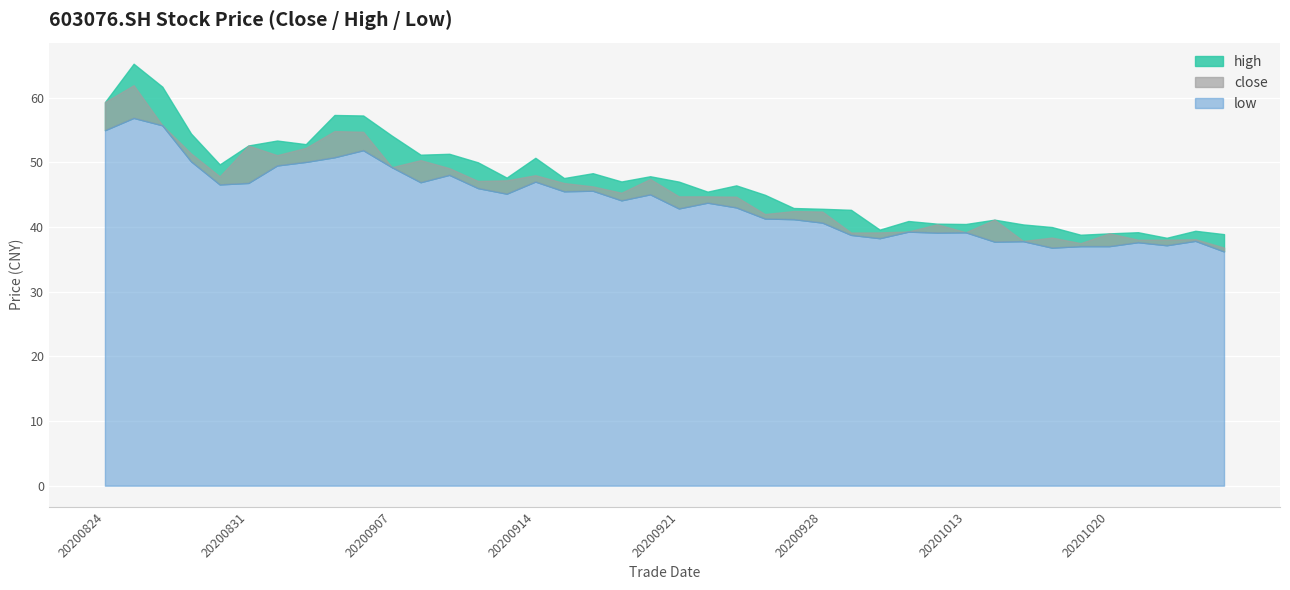

Reading right to left, list all the values displayed in this chart.

close: 36.8	38.1	38.0	38.0	39.0	37.5	38.4	37.8	41.1	39.2	40.4	39.3	39.1	39.1	42.4	42.5	42.0	44.7	44.7	44.7	47.4	45.3	46.3	46.8	48.0	47.2	47.1	49.1	50.3	49.2	54.7	54.8	52.2	51.1	52.6	47.8	51.4	55.7	61.9	59.3
high: 38.9	39.4	38.3	39.2	39.0	38.8	40.0	40.4	41.1	40.5	40.5	40.9	39.6	42.6	42.8	42.9	45.0	46.4	45.5	47.0	47.8	47.0	48.3	47.5	50.7	47.6	50.0	51.3	51.2	54.1	57.2	57.3	52.8	53.4	52.6	49.7	54.4	61.7	65.2	59.3
low: 36.2	37.9	37.2	37.6	37.0	37.0	36.8	37.8	37.7	39.2	39.1	39.3	38.3	38.8	40.7	41.2	41.3	43.0	43.8	42.9	45.0	44.1	45.6	45.5	47.0	45.1	46.0	48.0	46.9	49.2	51.9	50.8	50.0	49.5	46.8	46.6	50.1	55.7	56.9	55.0